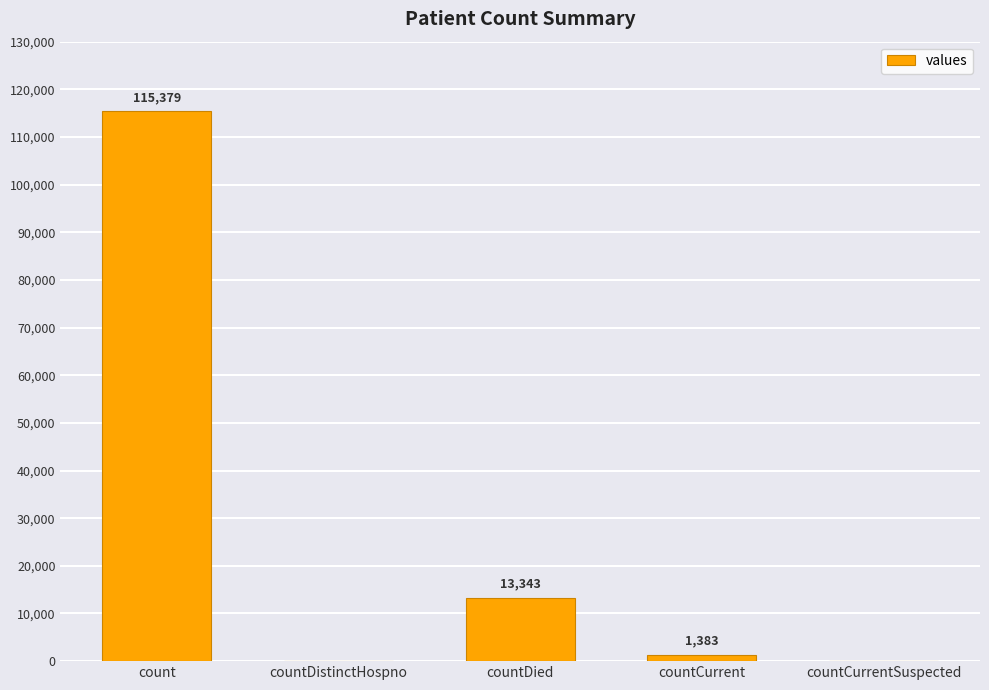

What is the difference between the values at countCurrent and countDied?

11960